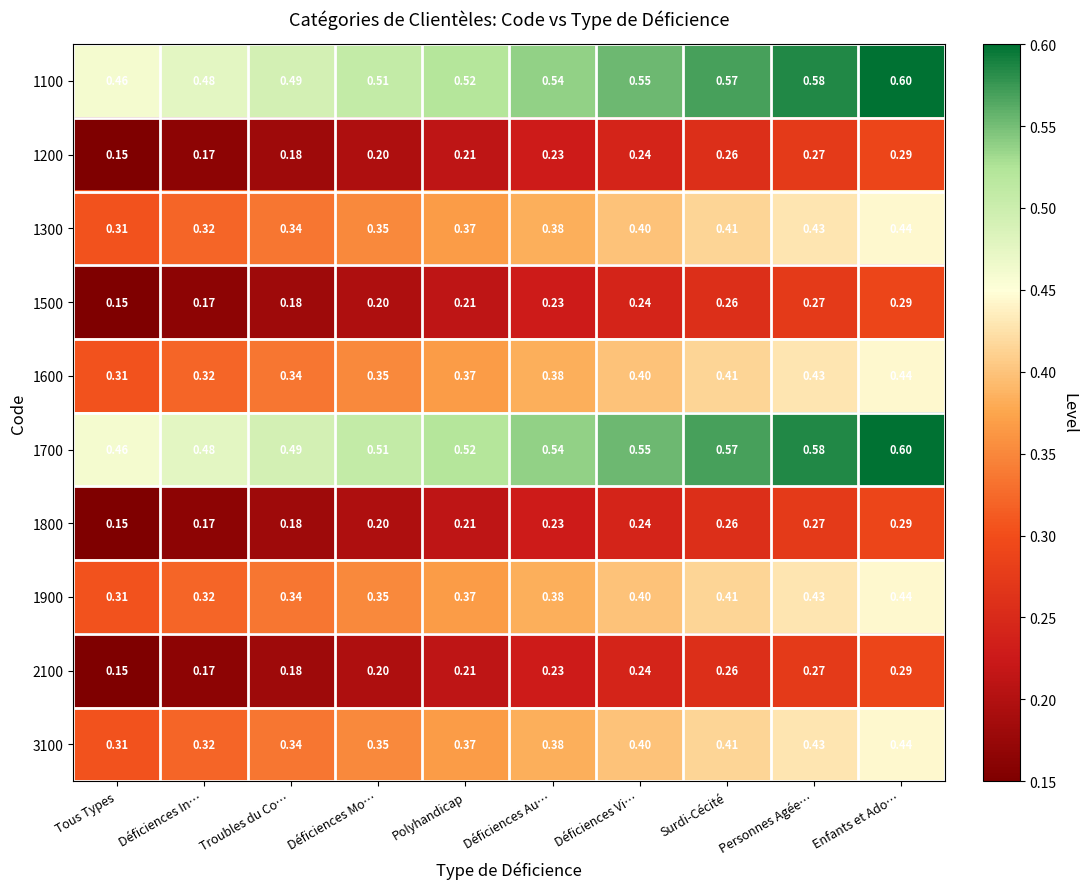

Which label corresponds to the largest value in the chart?

Enfants et Ado…